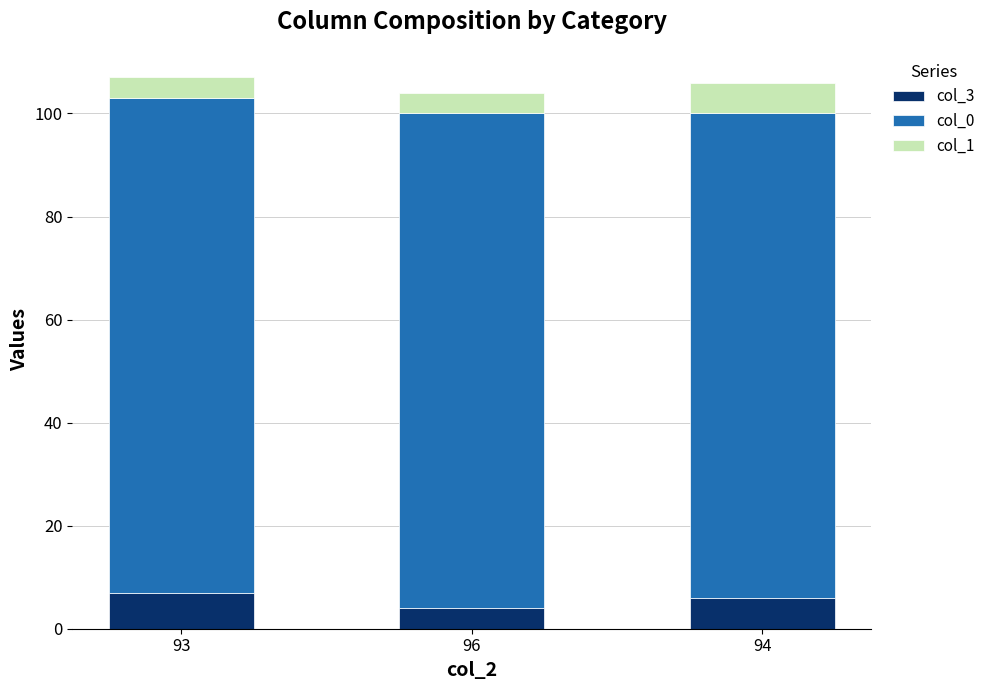

What is the sum of the col_3 values at 94 and 93?

13